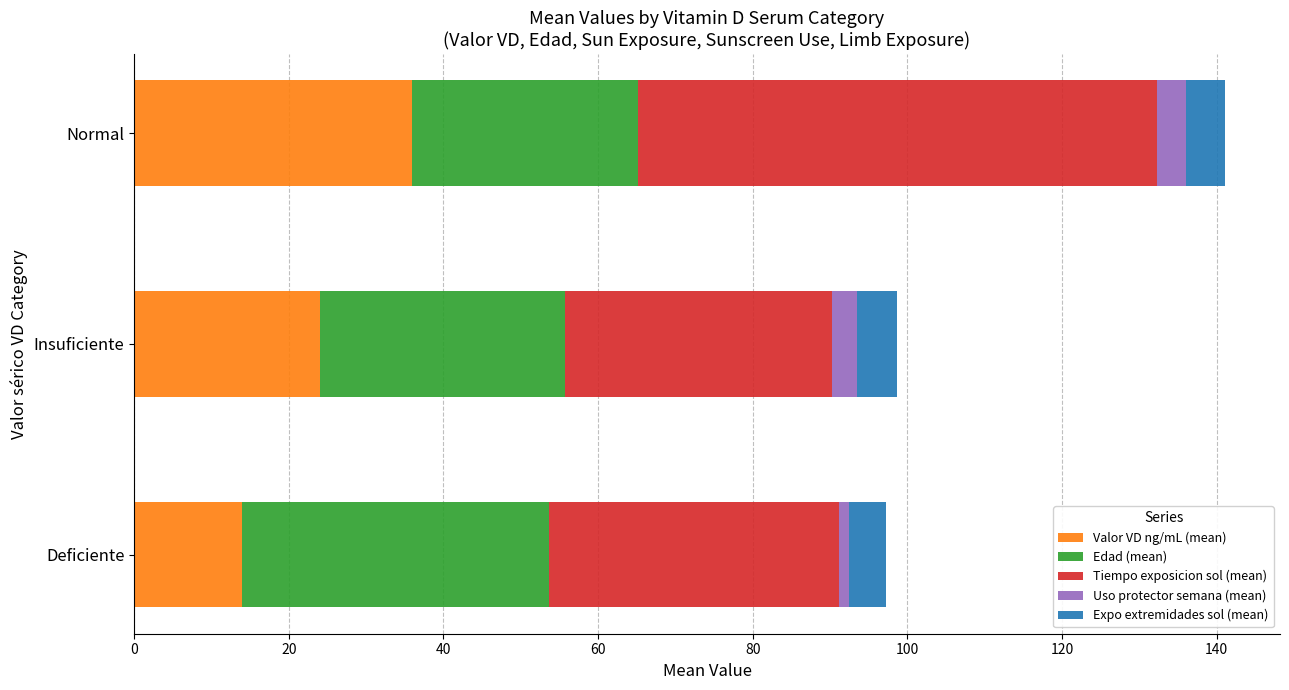

At which category is the sum across all series the highest?

Normal